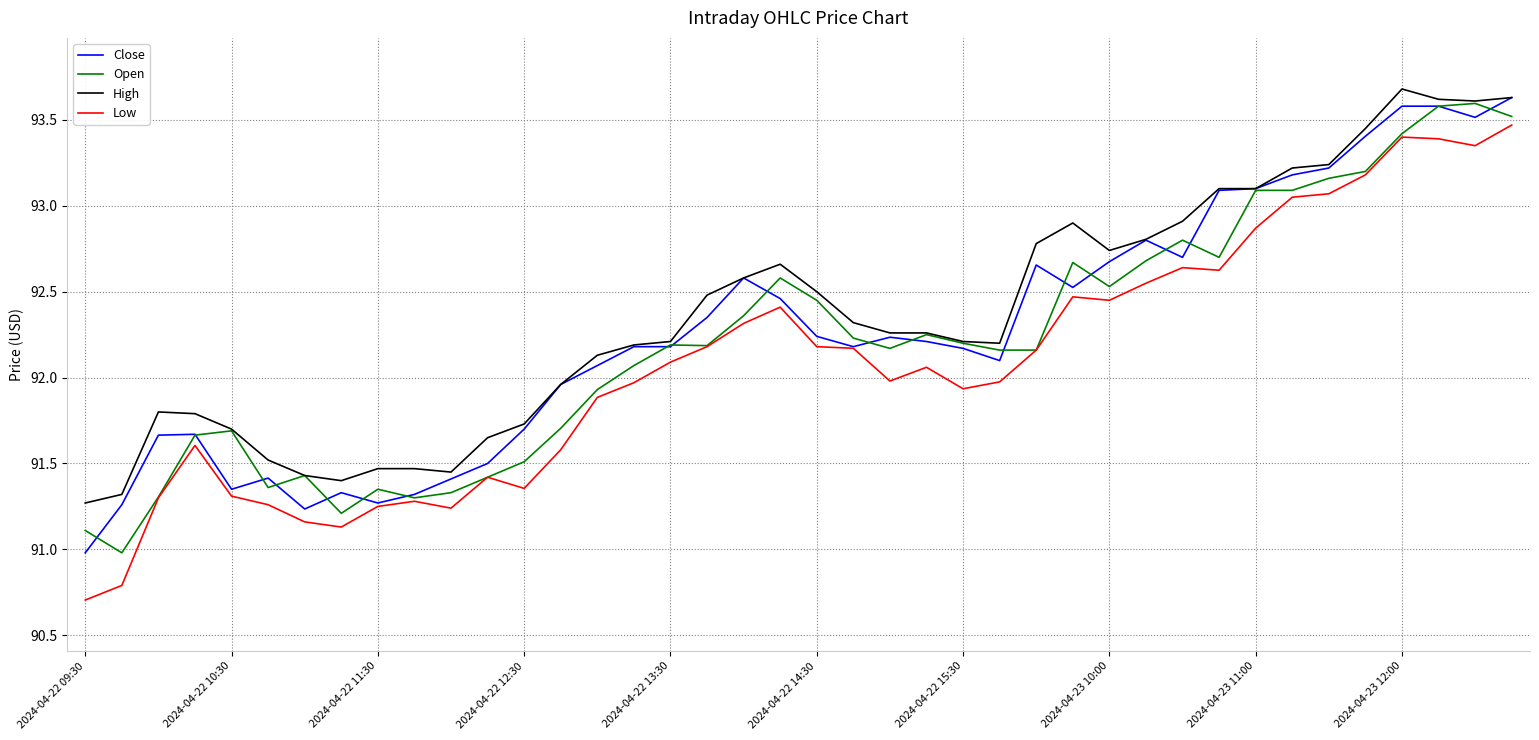

True or false: Low and High cross at least once.

False